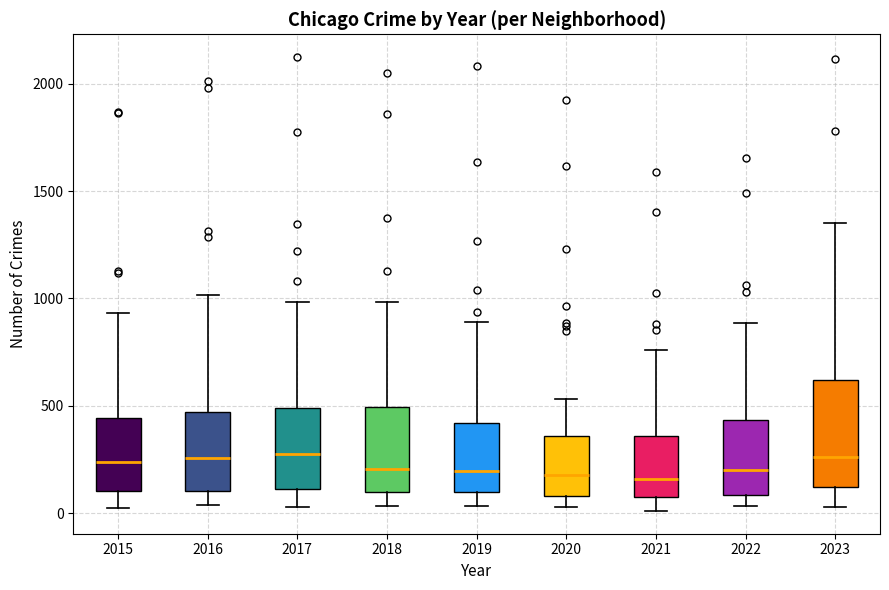

Which box is the tallest, from its lower edge to its upper edge?

2023